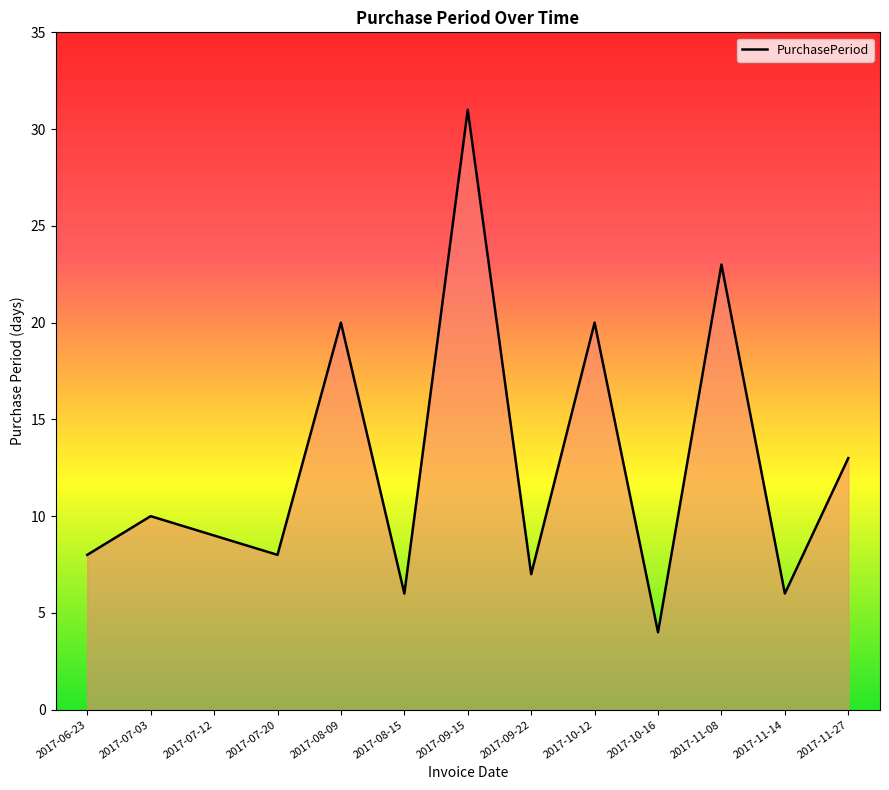

What is the difference between the maximum and minimum values?

27